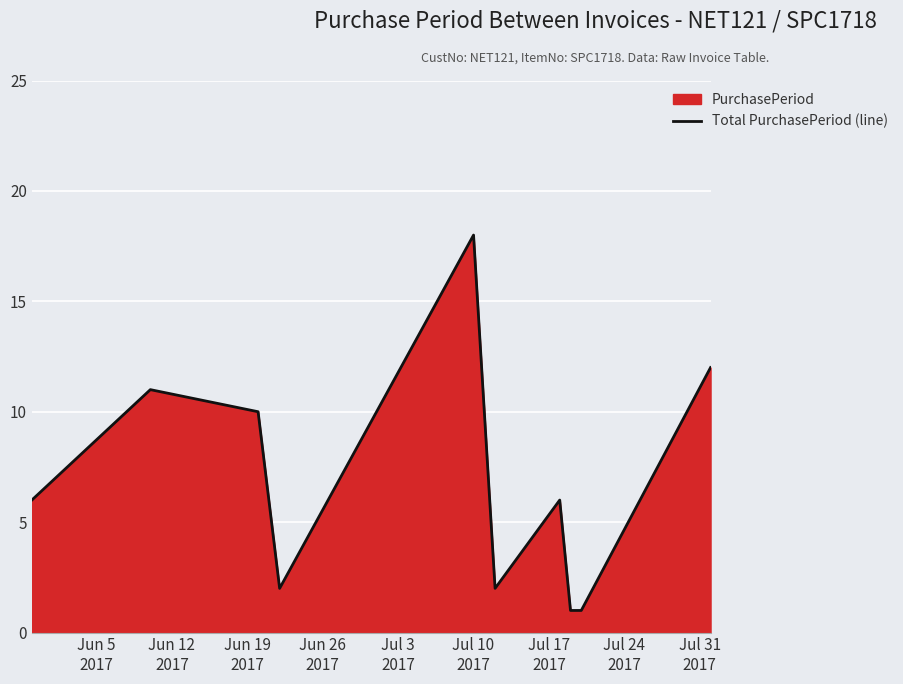

What is the difference between the maximum and minimum values?

17